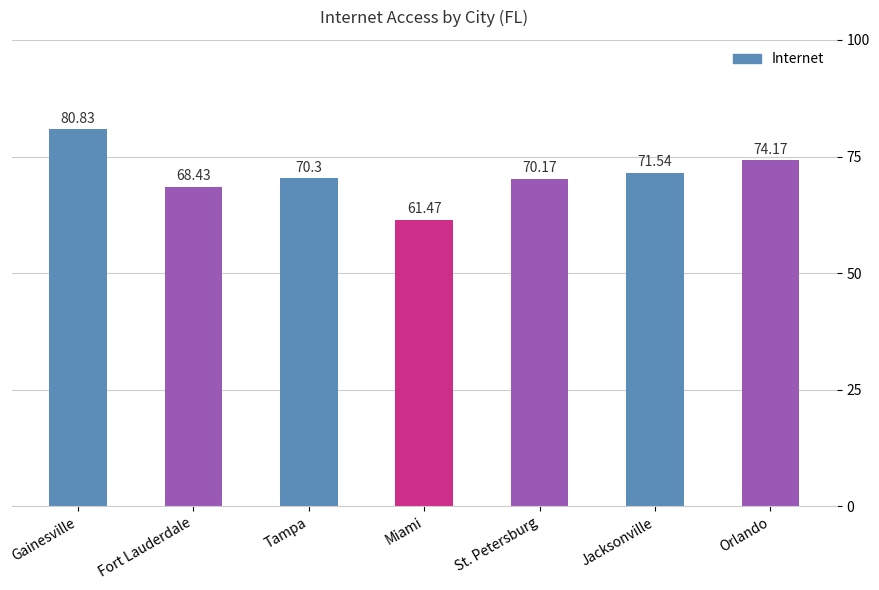

What is the difference between the values at Jacksonville and Miami?

10.1